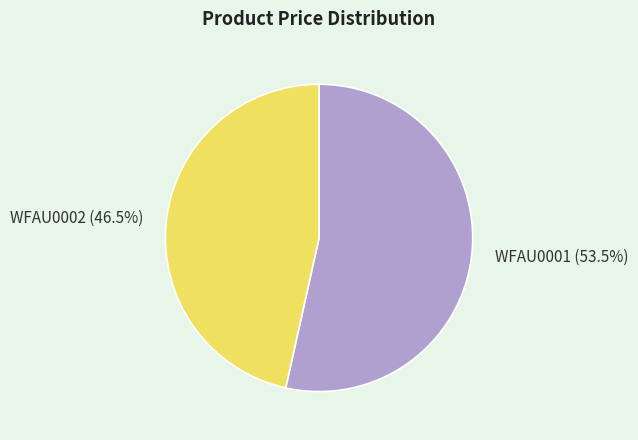

To the nearest percent, what is the combined percentage of WFAU0002 and WFAU0001?

100%